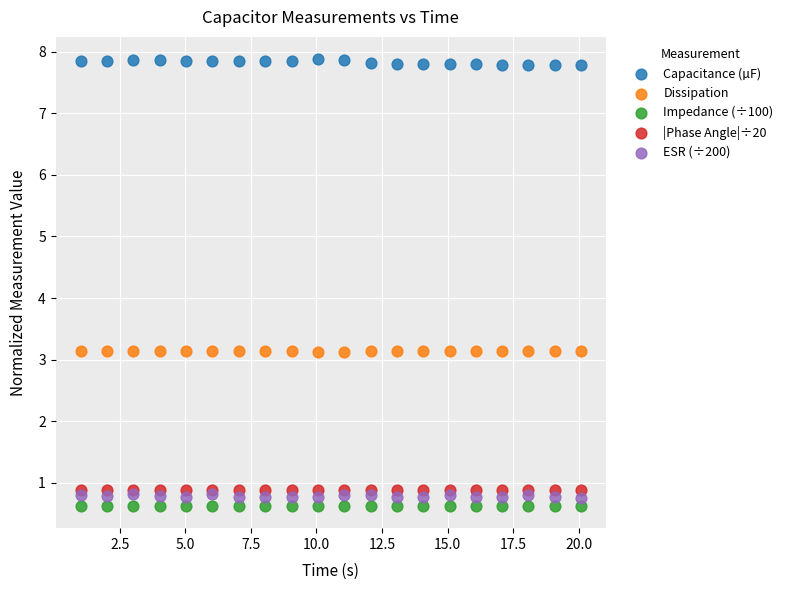

What are all the series names shown in the legend?

Capacitance (µF), Dissipation, Impedance (÷100), |Phase Angle|÷20, ESR (÷200)